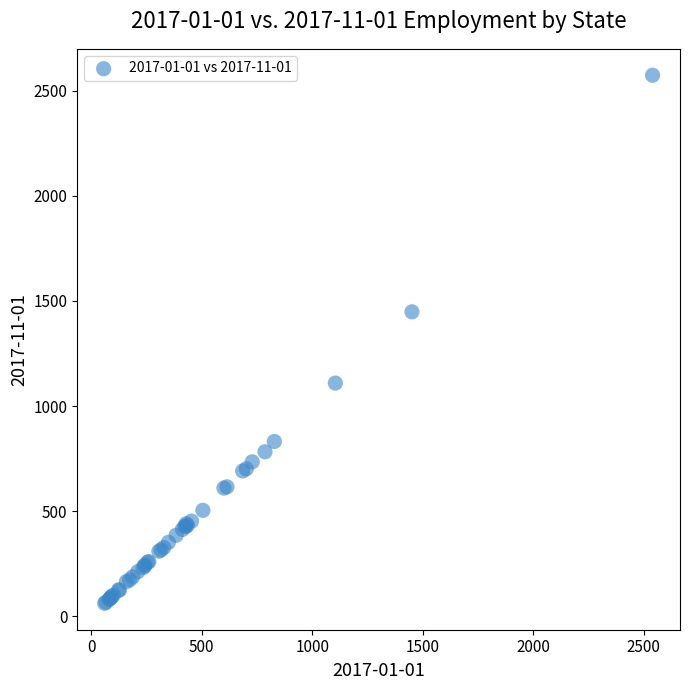

What Y value in the scatter plot is closest to 1317?

1448.4